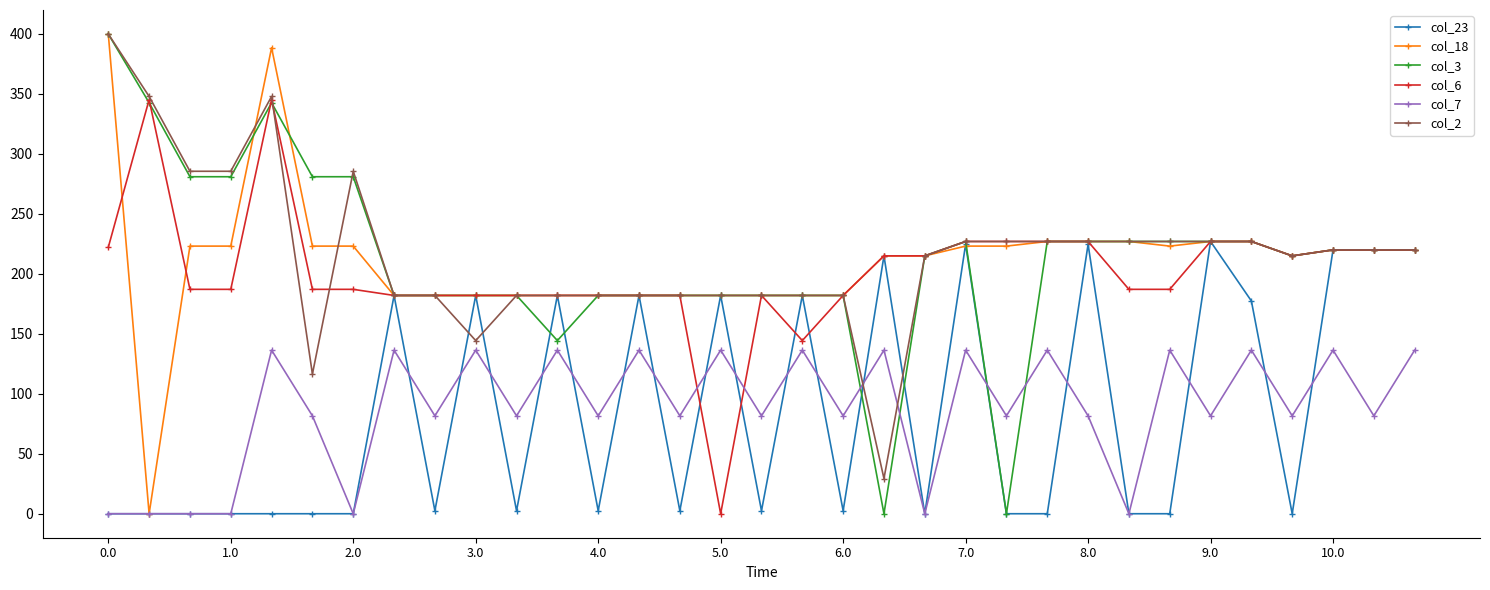

After their last crossing, which series has the higher values: col_6 or col_7?

col_6